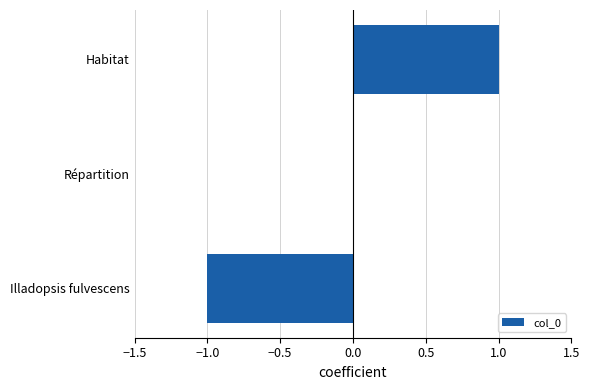

The chart shows a value of -2 at Illadopsis fulvescens. True or false?

False